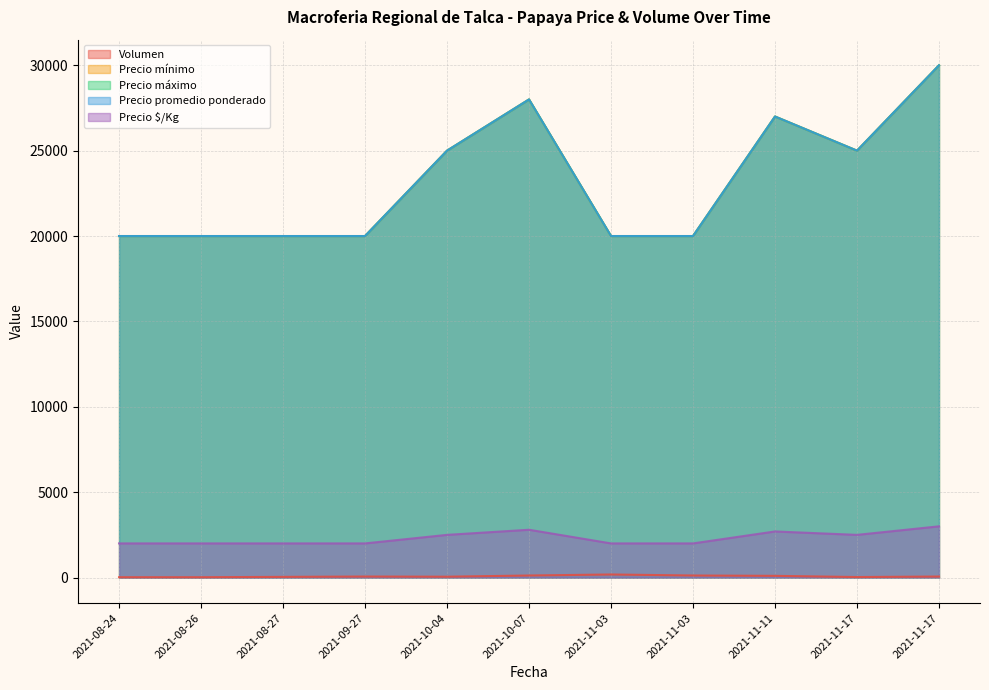

True or false: Precio promedio ponderado and Precio $/Kg intersect in this chart.

False